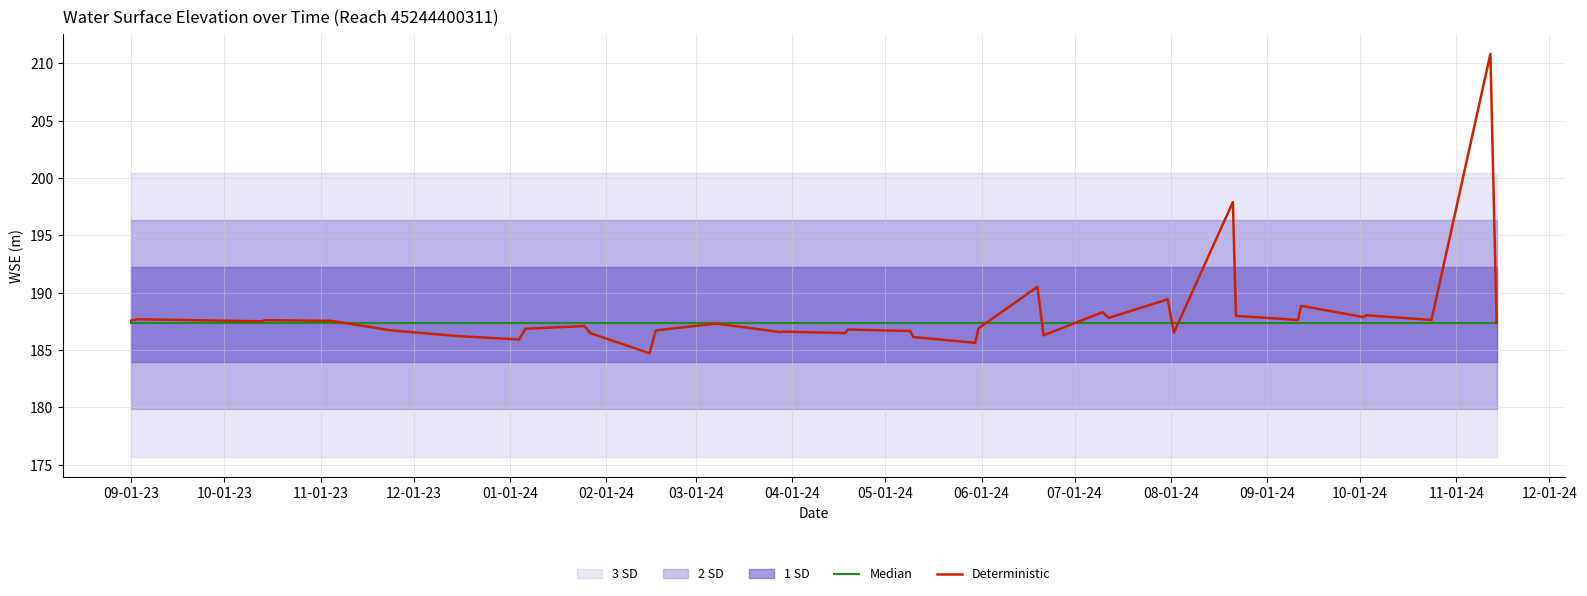

What is the average value of the Median series?

187.3